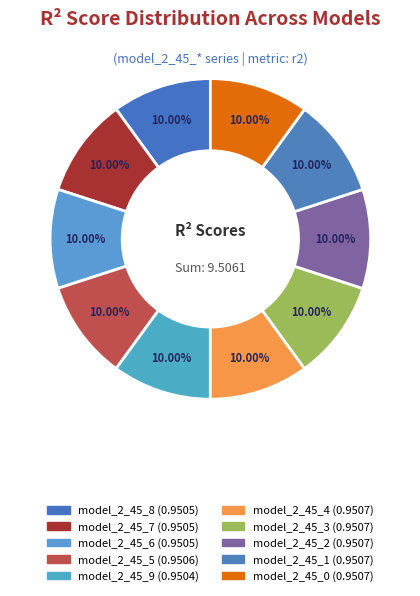

Count the number of slices in the pie.

10